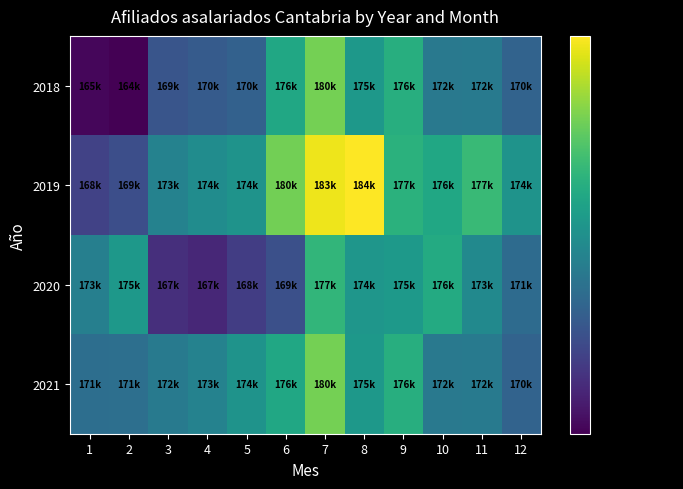

Which series has the widest spread of values?

2019